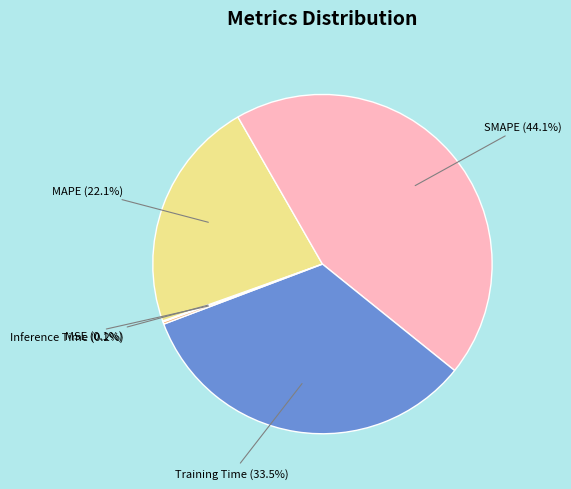

Is Training Time the majority of the pie?

No